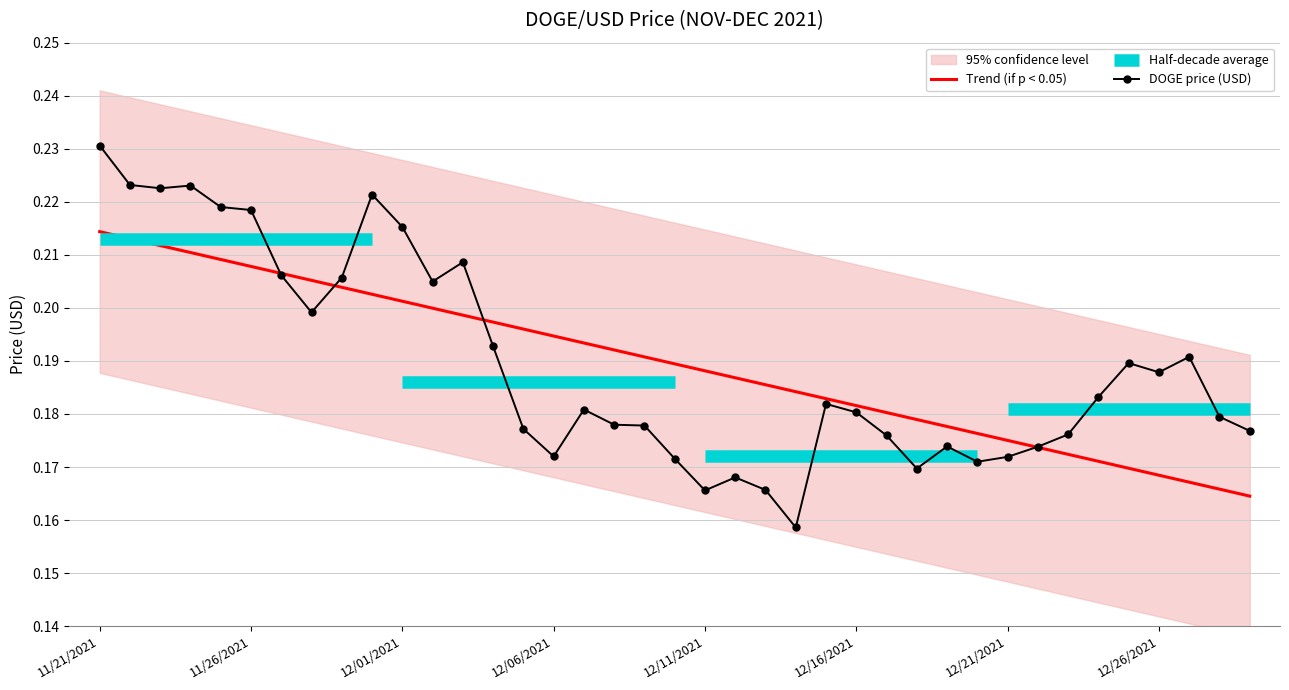

At which category does the data reach its first local peak?

11/24/2021